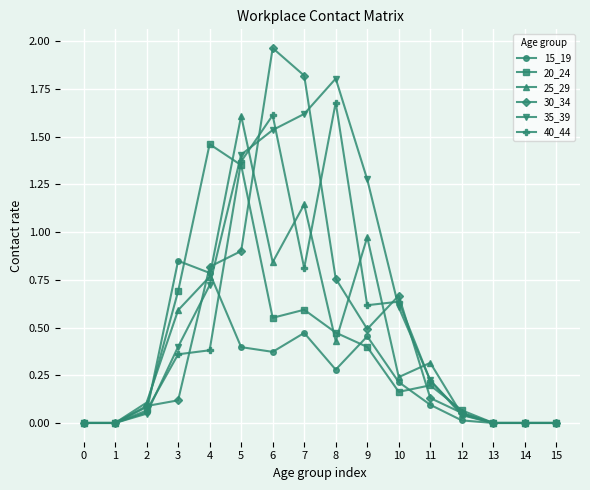

Which series changed the most between 6 and 12?

30_34